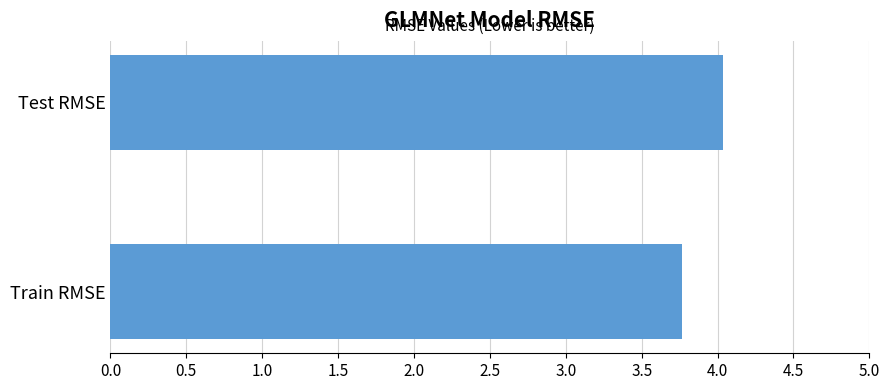

List the labels in order of value, largest first.

Test RMSE, Train RMSE